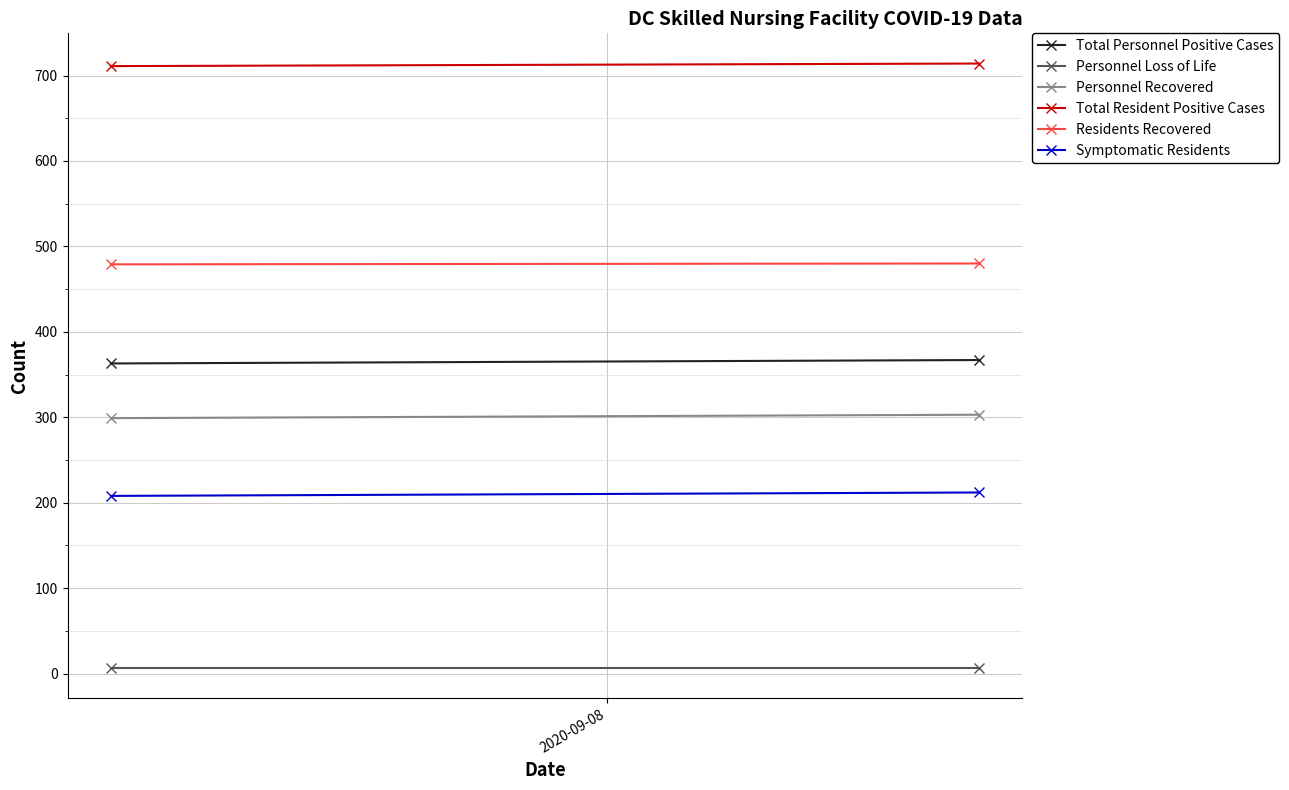

How many distinct data groups are displayed?

6